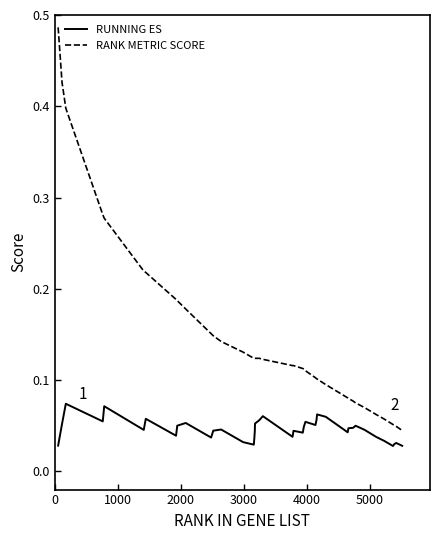

Rank the series by their maximum value, from lowest to highest.

RUNNING ES, RANK METRIC SCORE